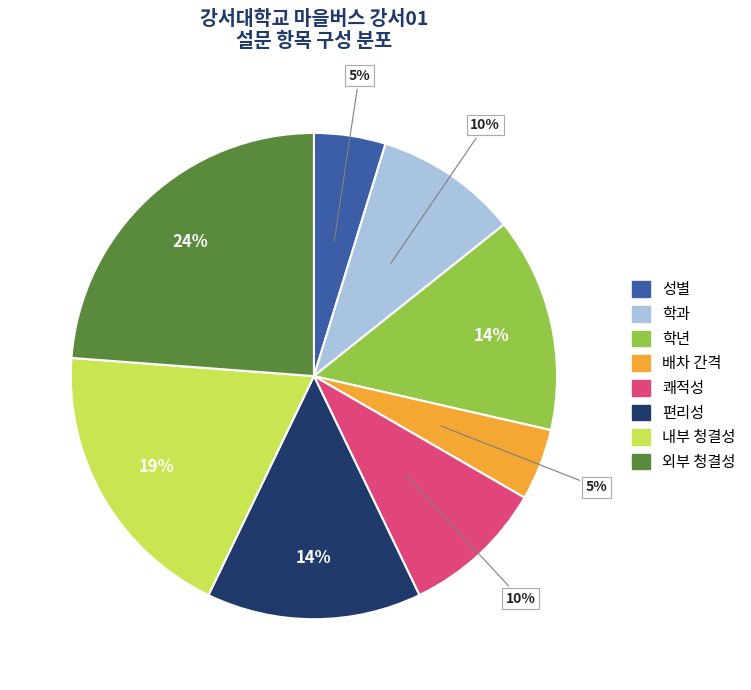

To the nearest percent, what portion does 배차 간격 represent?

5%